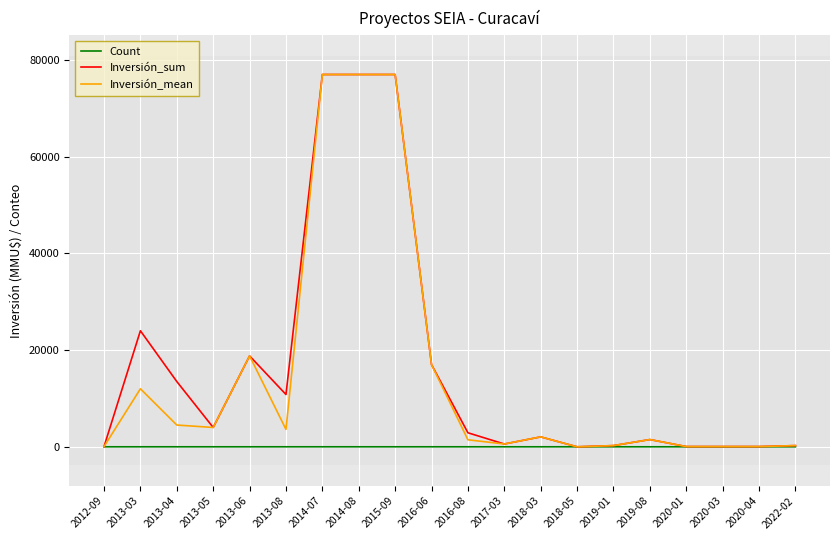

The value of Inversión_mean at 2013-03 is 12000. True or false?

True